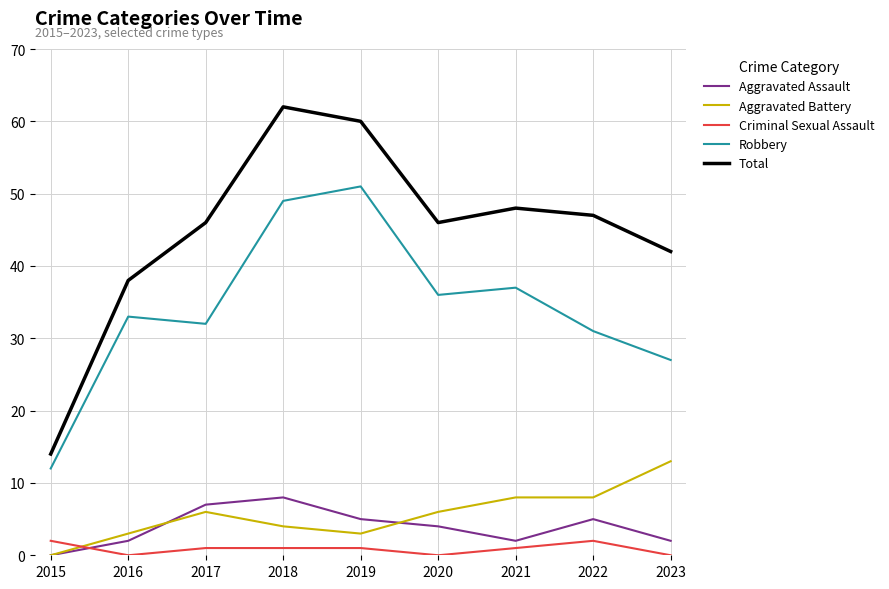

The value of Robbery at 2022 is 50. True or false?

False